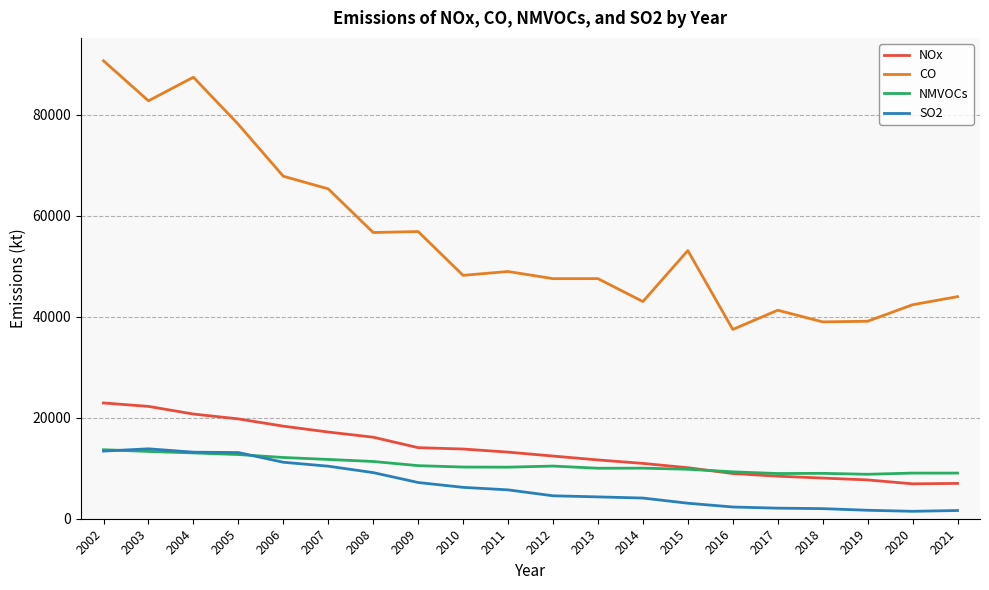

Where does the CO series first go above 48956?

2002